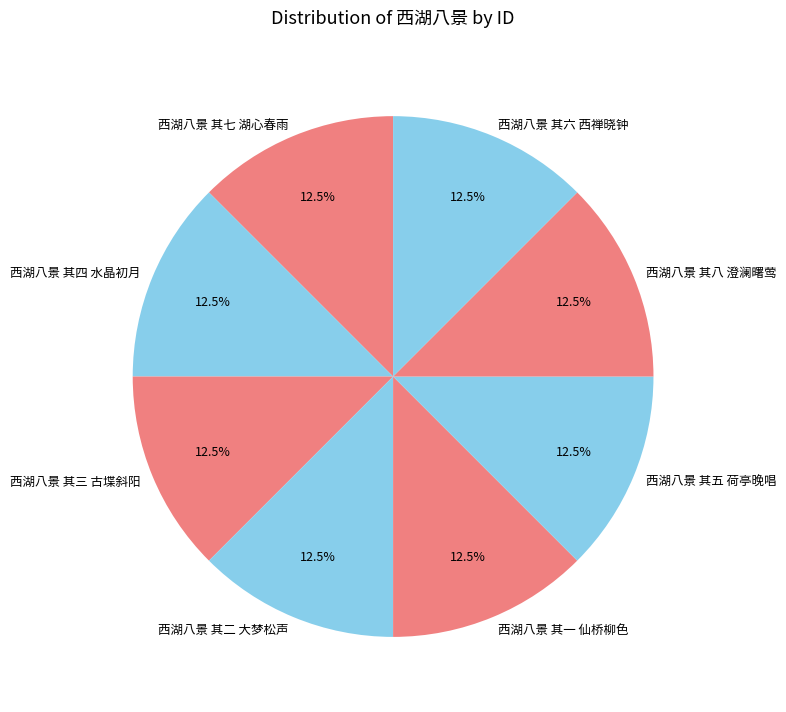

Approximately how many times larger is the value at 西湖八景 其四 水晶初月 compared to 西湖八景 其五 荷亭晚唱?

1.0